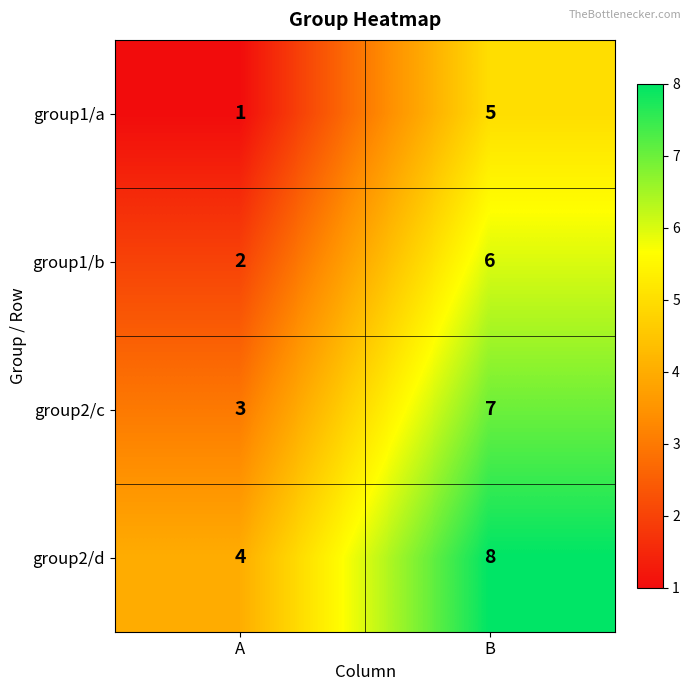

Which category has the highest value across all series?

B